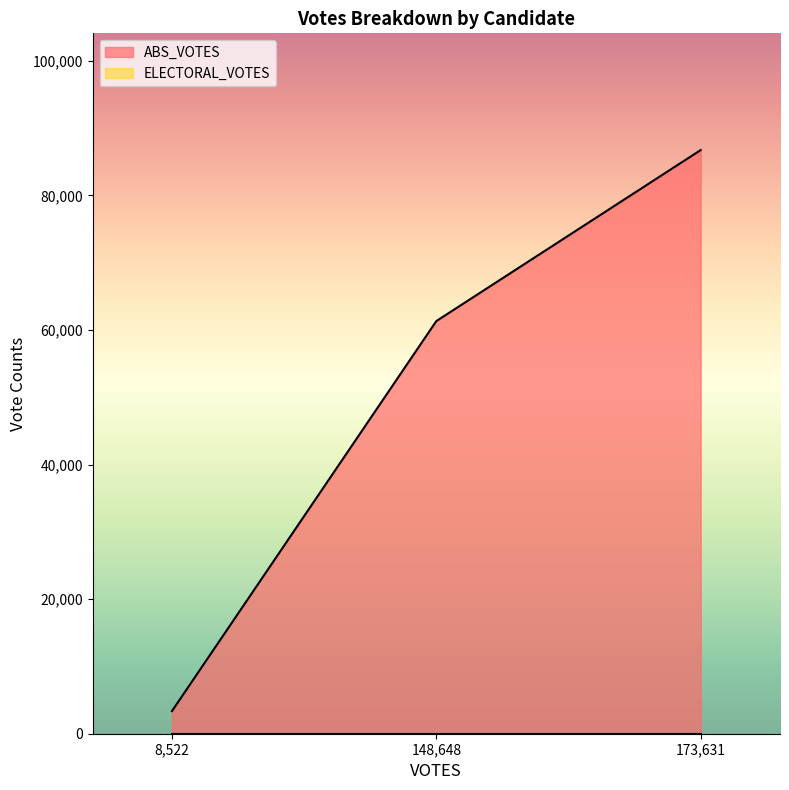

What is the value of the 1st point from the left?

3364